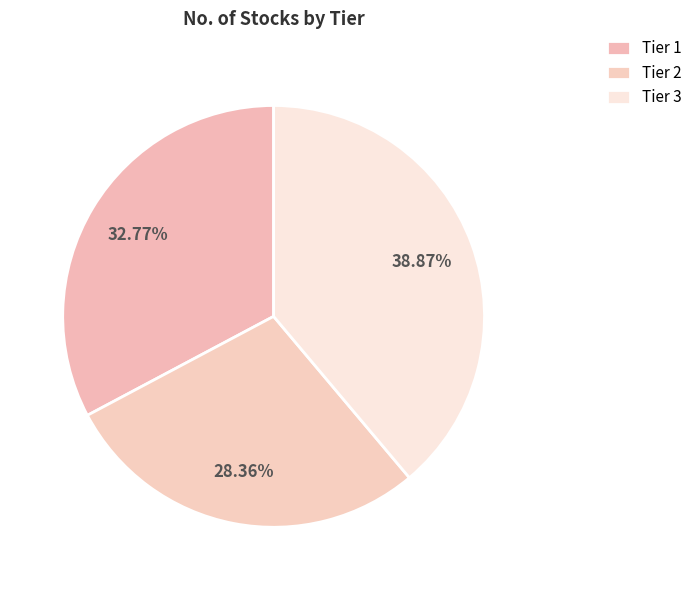

How many slices are in this pie chart?

3